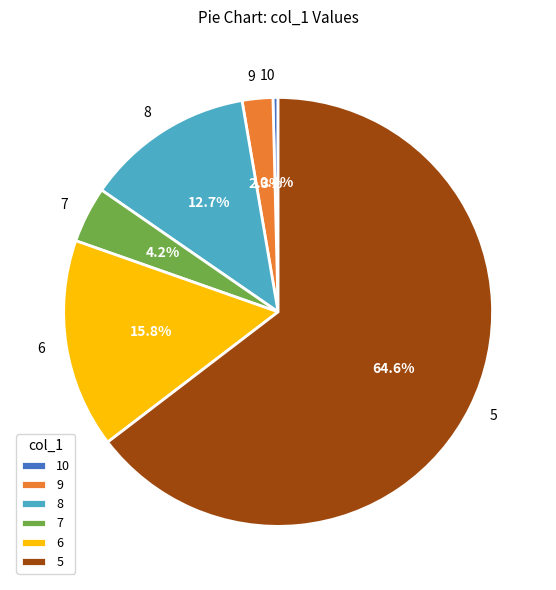

How many segments does this pie chart have?

6